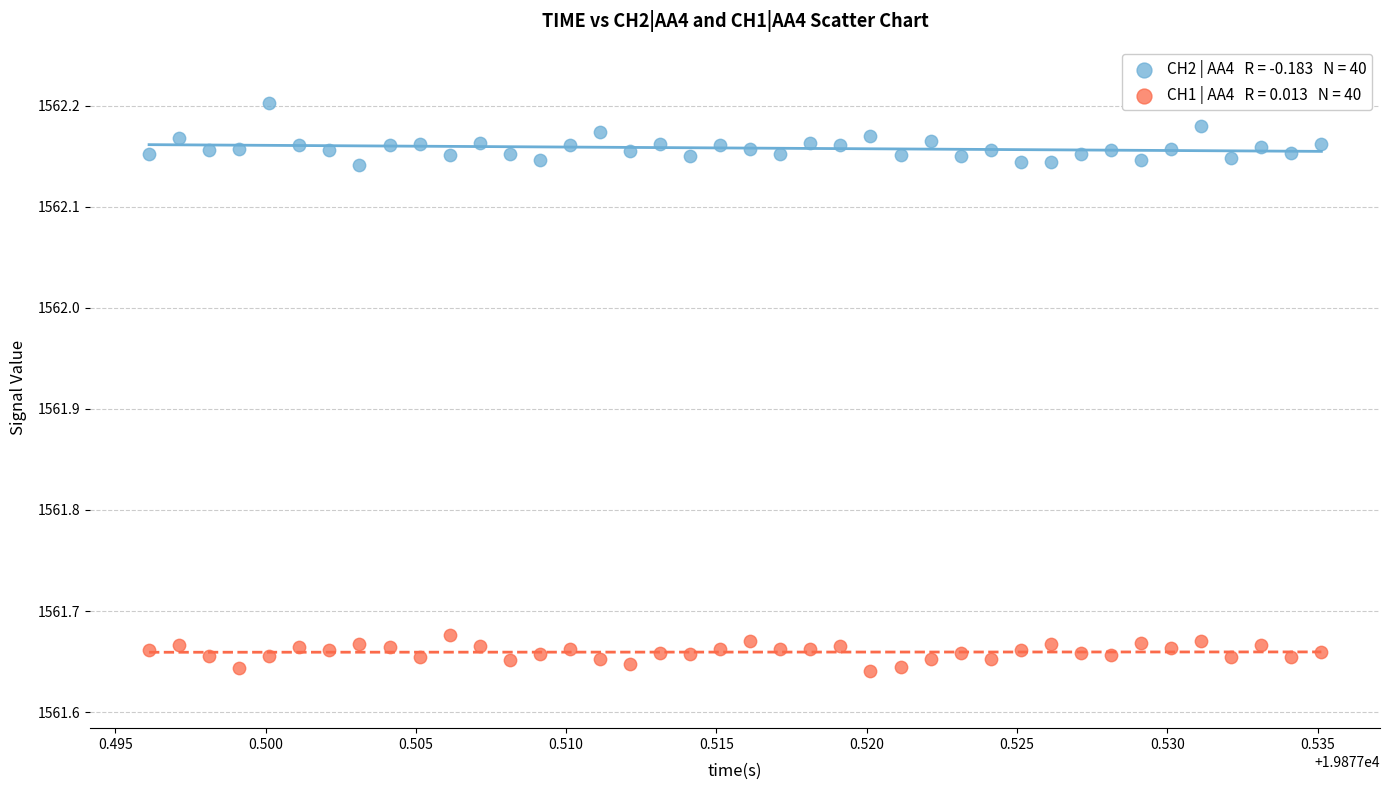

Across all data points, what is the range of Y values (max minus min)?

0.6